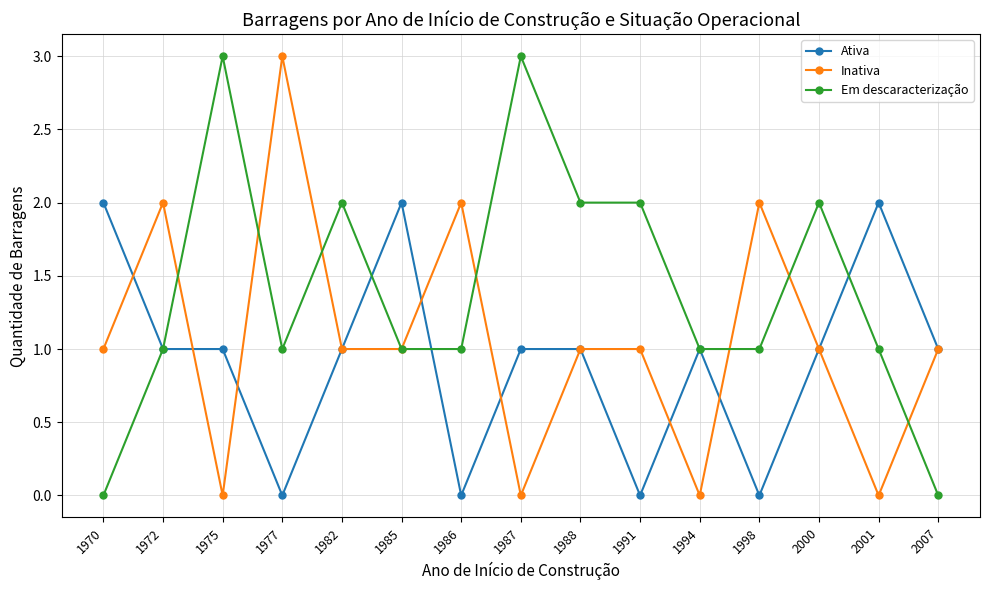

The value of Em descaracterização at 1972 is 1. True or false?

True